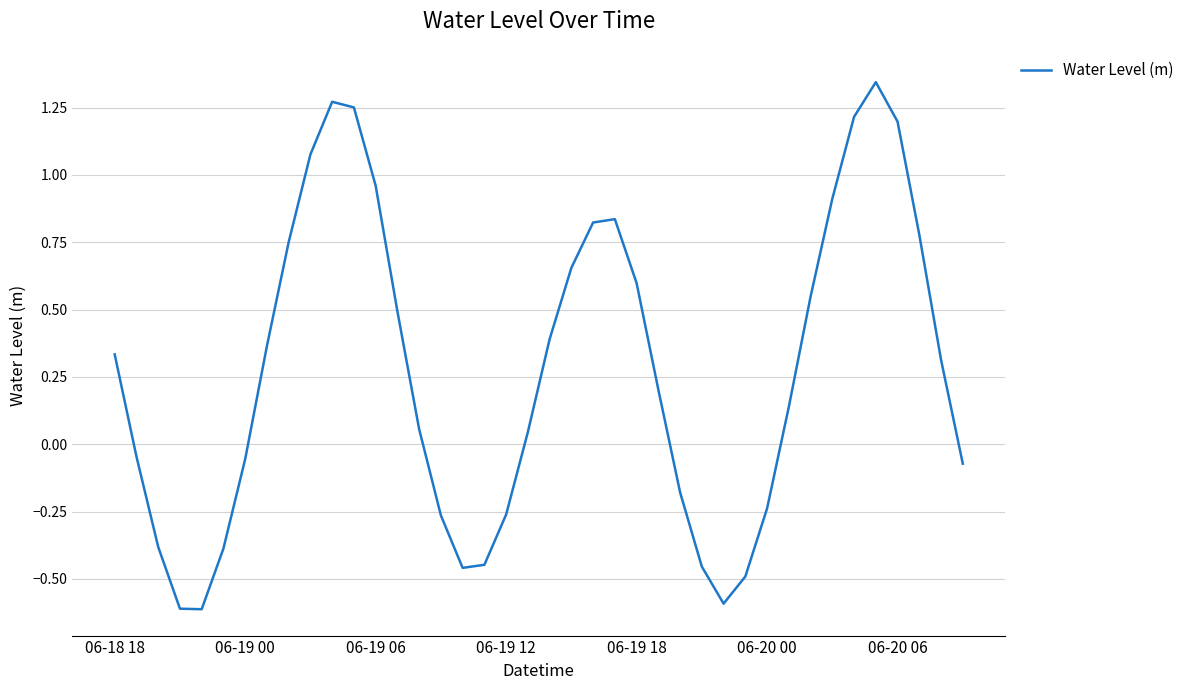

Does the chart have visible grid lines?

Yes